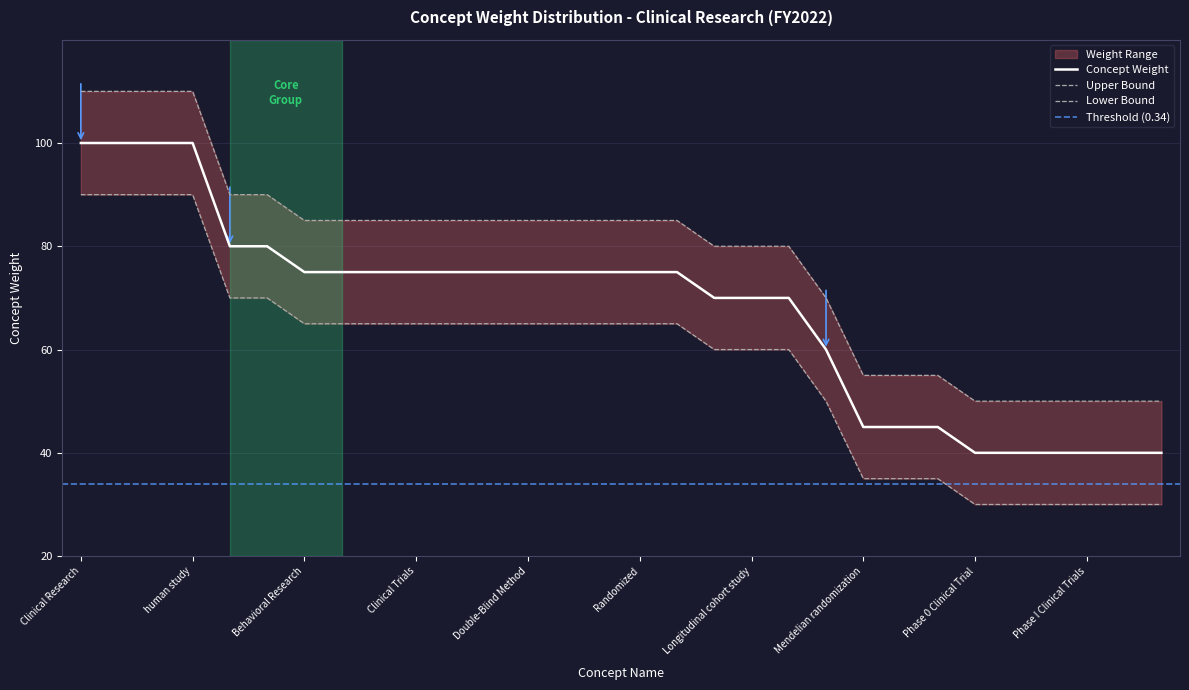

Reading left to right, what are all the values shown in this chart?

Concept Weight: 100	100	100	100	80	80	75	75	75	75	75	75	75	75	75	75	75	70	70	70	60	45	45	45	40	40	40	40	40	40
Upper Bound: 110	110	110	110	90	90	85	85	85	85	85	85	85	85	85	85	85	80	80	80	70	55	55	55	50	50	50	50	50	50
Lower Bound: 90	90	90	90	70	70	65	65	65	65	65	65	65	65	65	65	65	60	60	60	50	35	35	35	30	30	30	30	30	30